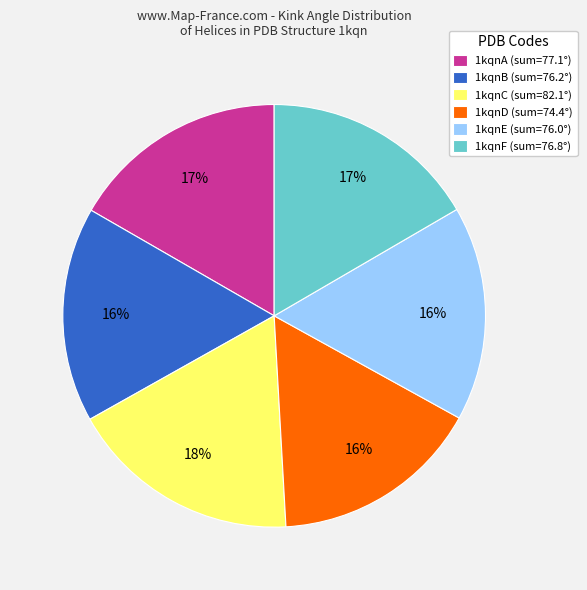

Does 1kqnD account for over 50% of the chart?

No